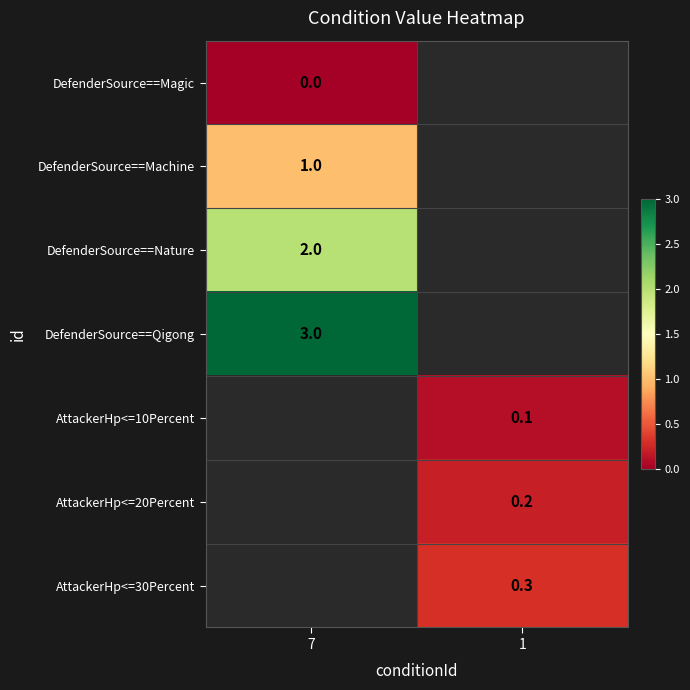

The value of DefenderSource==Nature at 7 is 0.6. True or false?

False